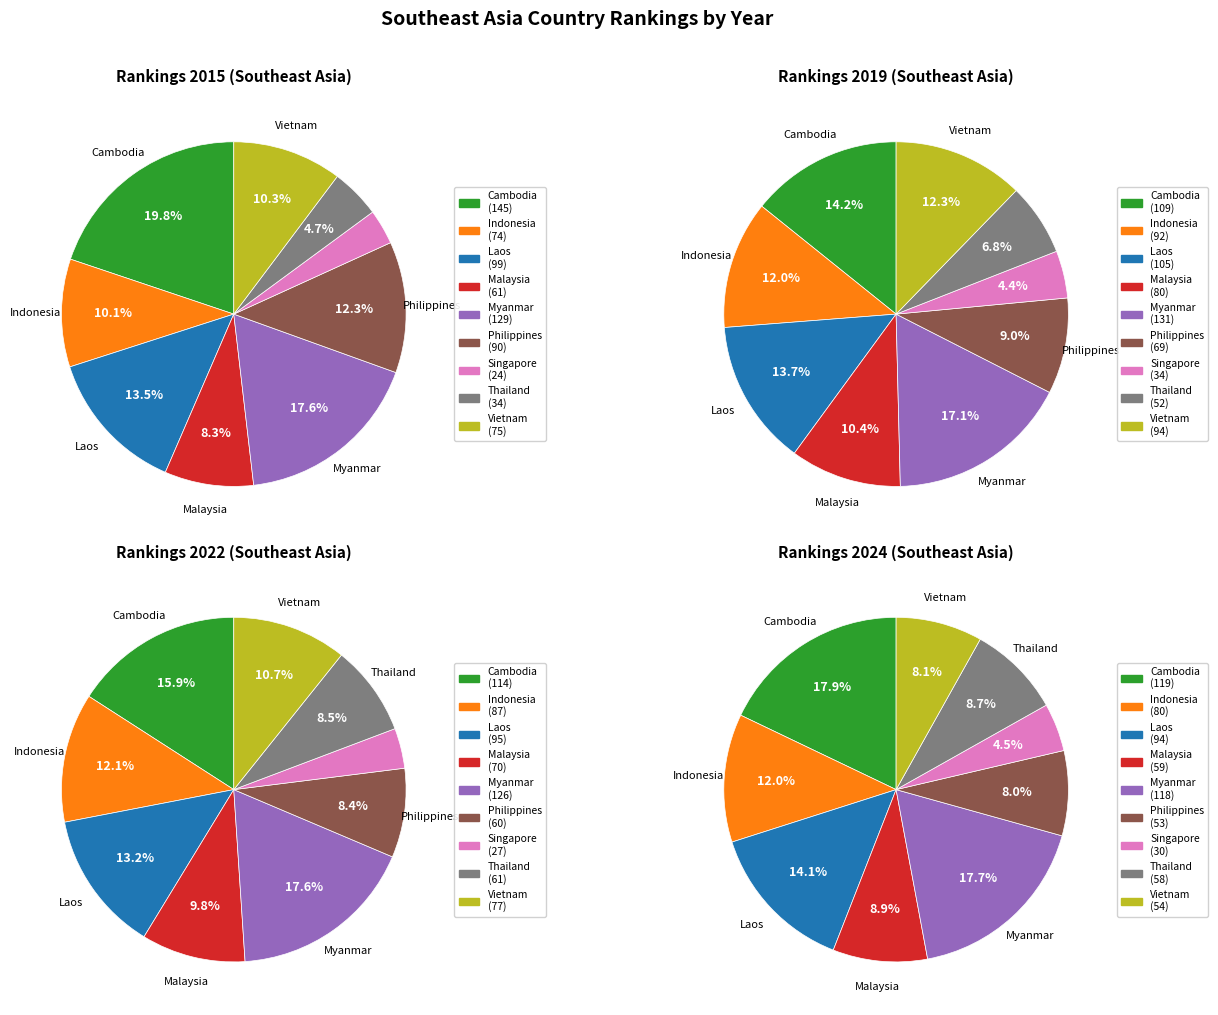

Count the number of slices in the pie.

9